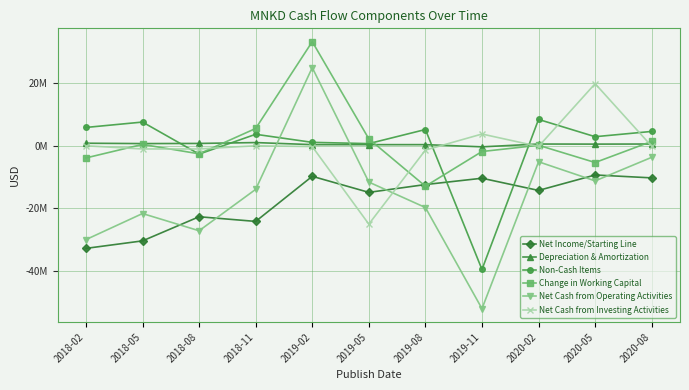

At which category is the sum across all series the highest?

2019-02